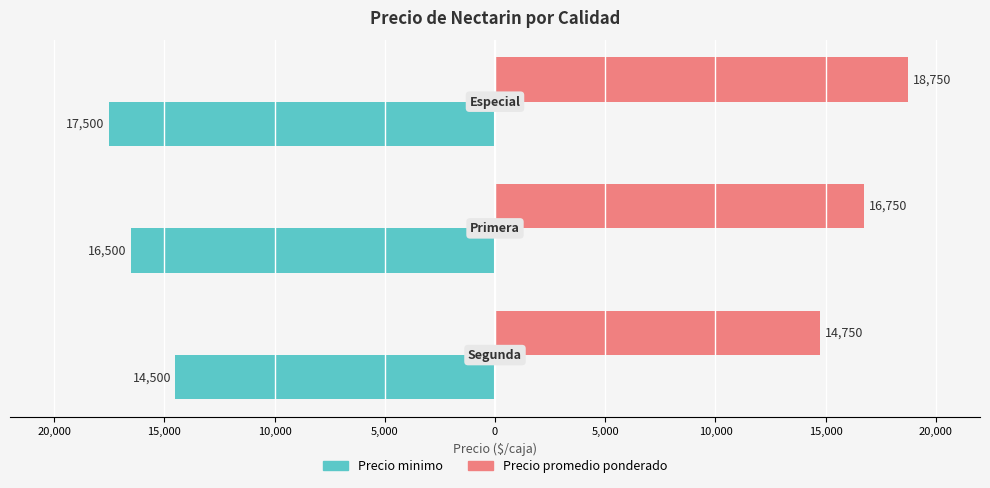

What are all the series names shown in the legend?

Precio minimo, Precio promedio ponderado